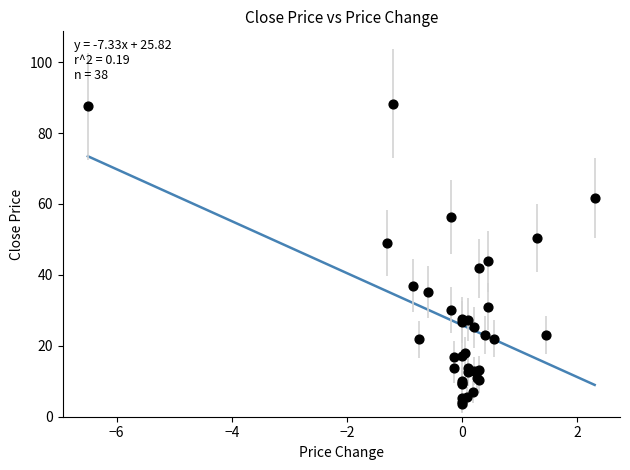

What Y value in the scatter plot is closest to 45?

43.9